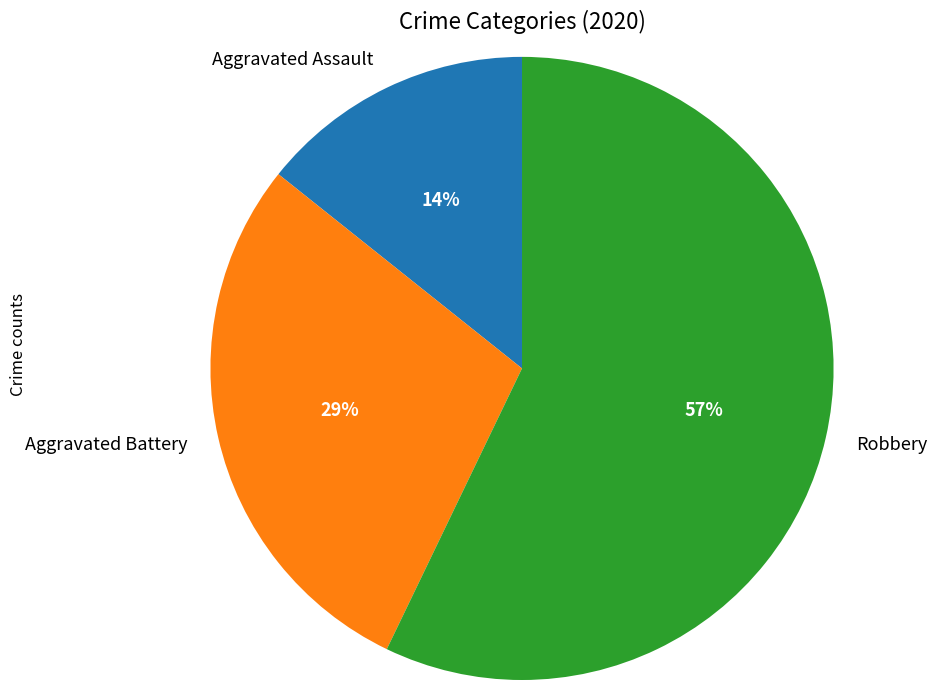

To the nearest percent, what is the combined percentage of Robbery and Aggravated Battery?

86%